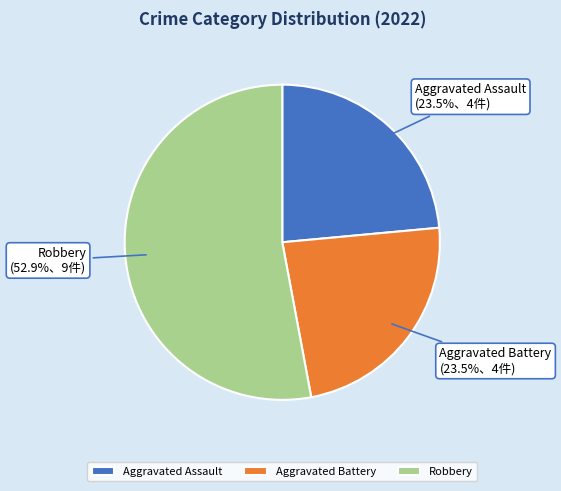

To the nearest percent, what is the average slice percentage?

33%